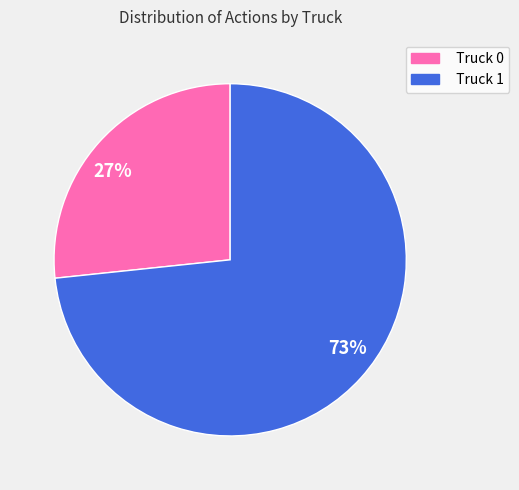

The Truck 1 slice represents 79% of the pie. True or false?

False